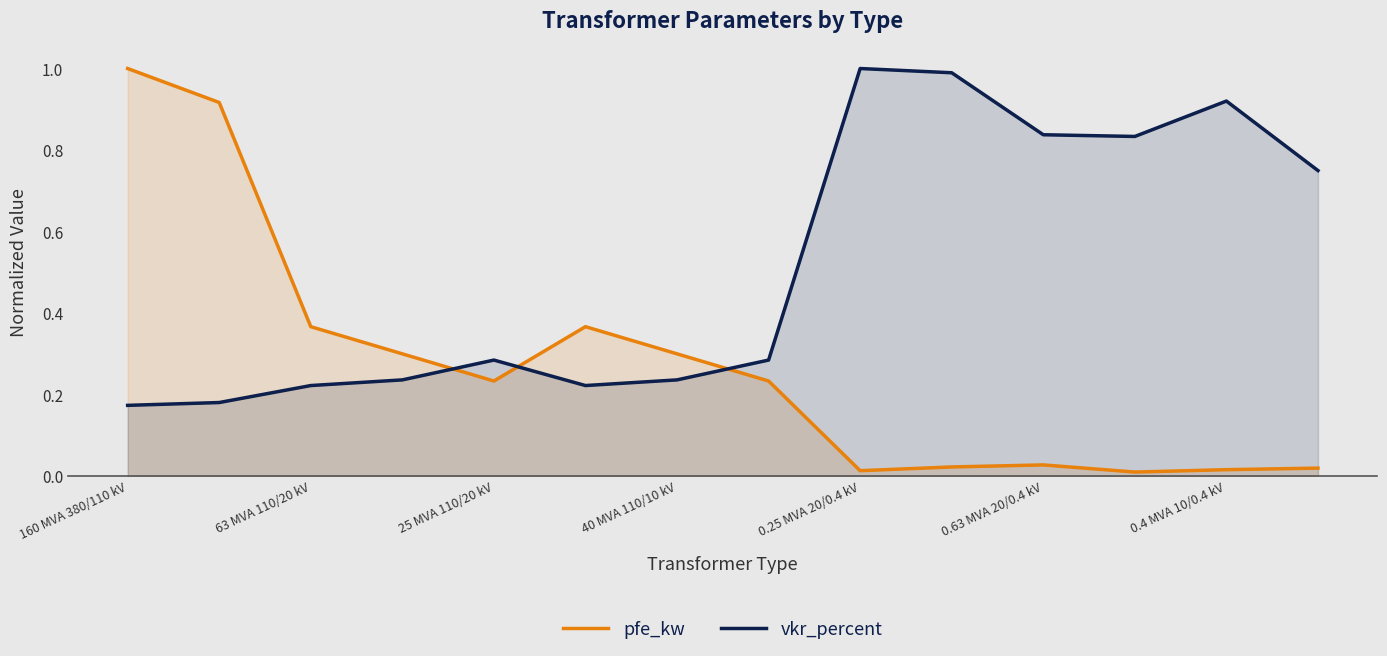

Which category has the lowest value in the pfe_kw series?

11